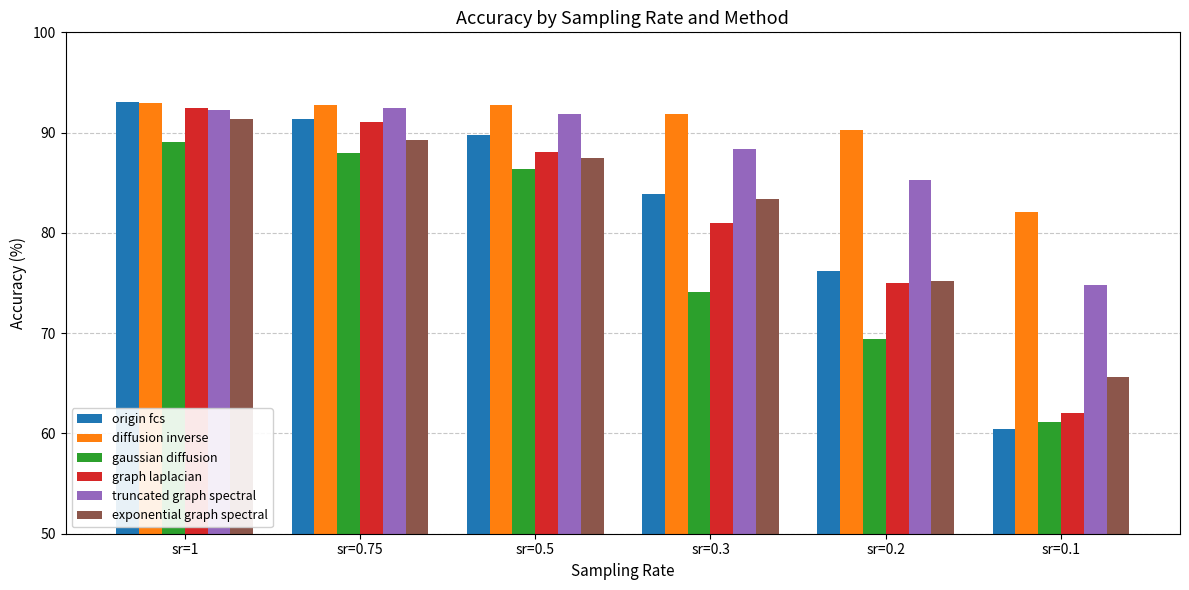

Rank the categories by exponential graph spectral value from lowest to highest.

sr=0.1, sr=0.2, sr=0.3, sr=0.5, sr=0.75, sr=1